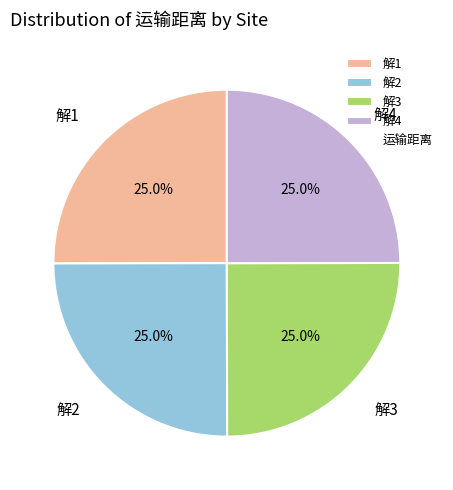

Does 解4 account for over 50% of the chart?

No